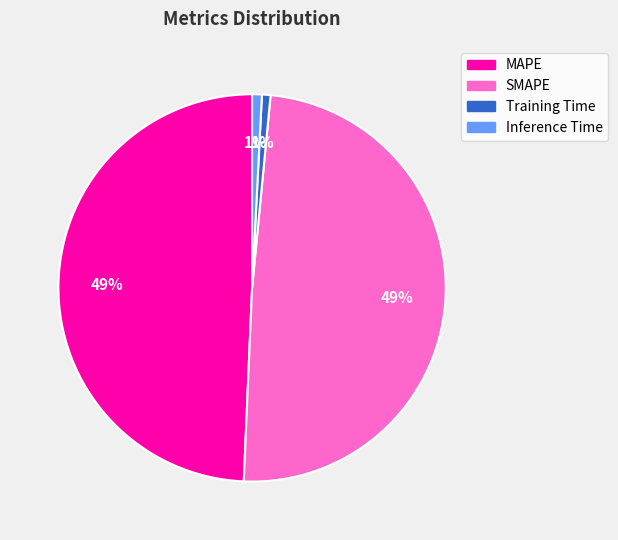

To the nearest percent, what is the average slice percentage?

25%